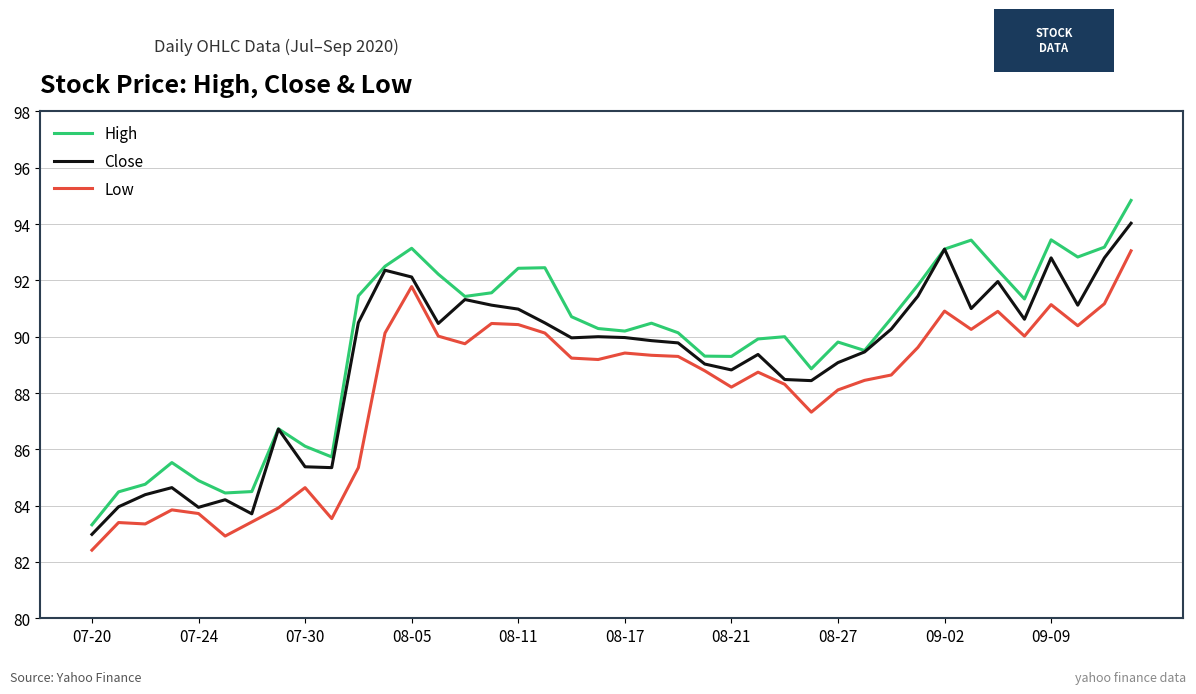

True or false: Low and High cross at least once.

False